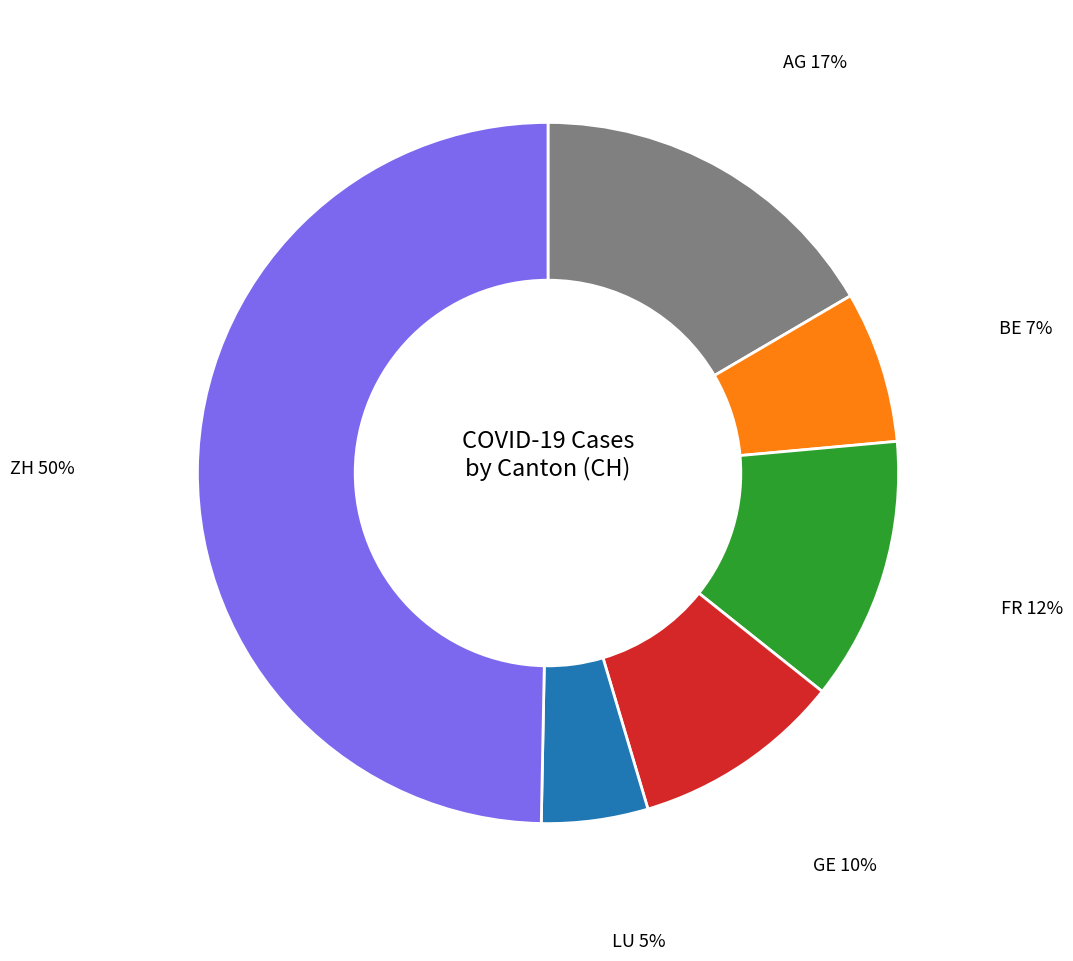

Combined, do ZH 50% and FR 12% account for over 50%?

Yes